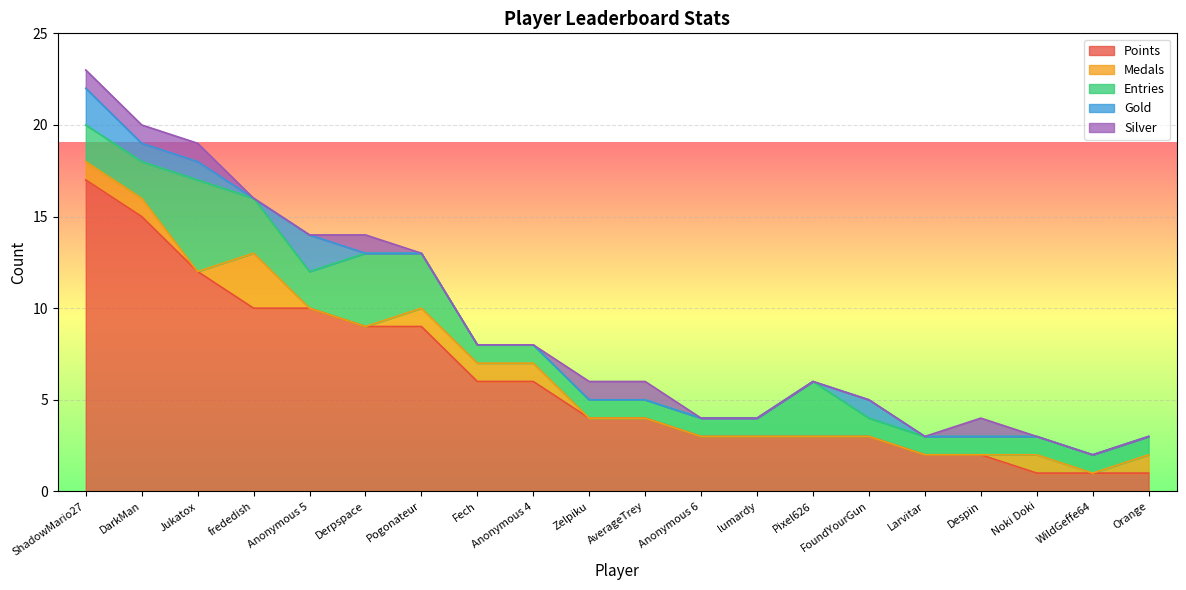

List the series in order of their peak value, lowest first.

Silver, Gold, Medals, Entries, Points